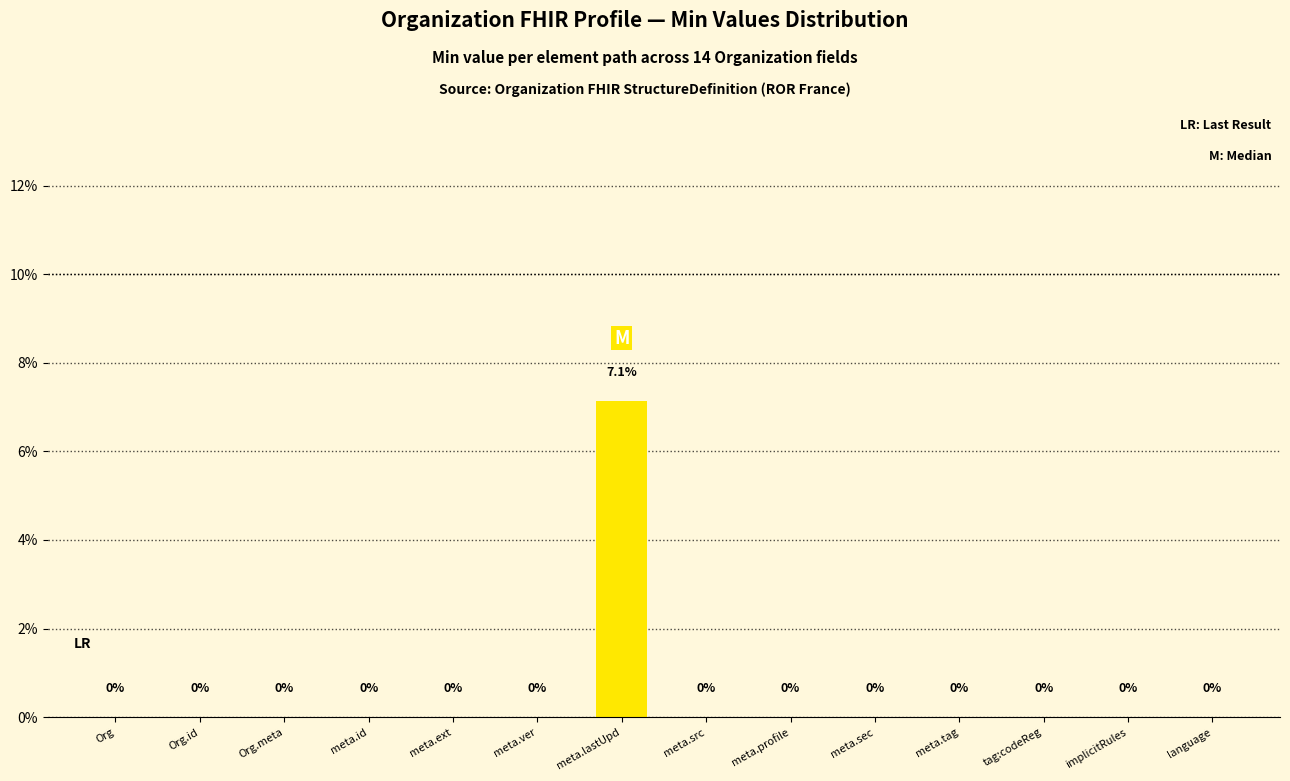

Reading left to right, extract all data points from this chart.

0.0	0.0	0.0	0.0	0.0	0.0	7.1	0.0	0.0	0.0	0.0	0.0	0.0	0.0